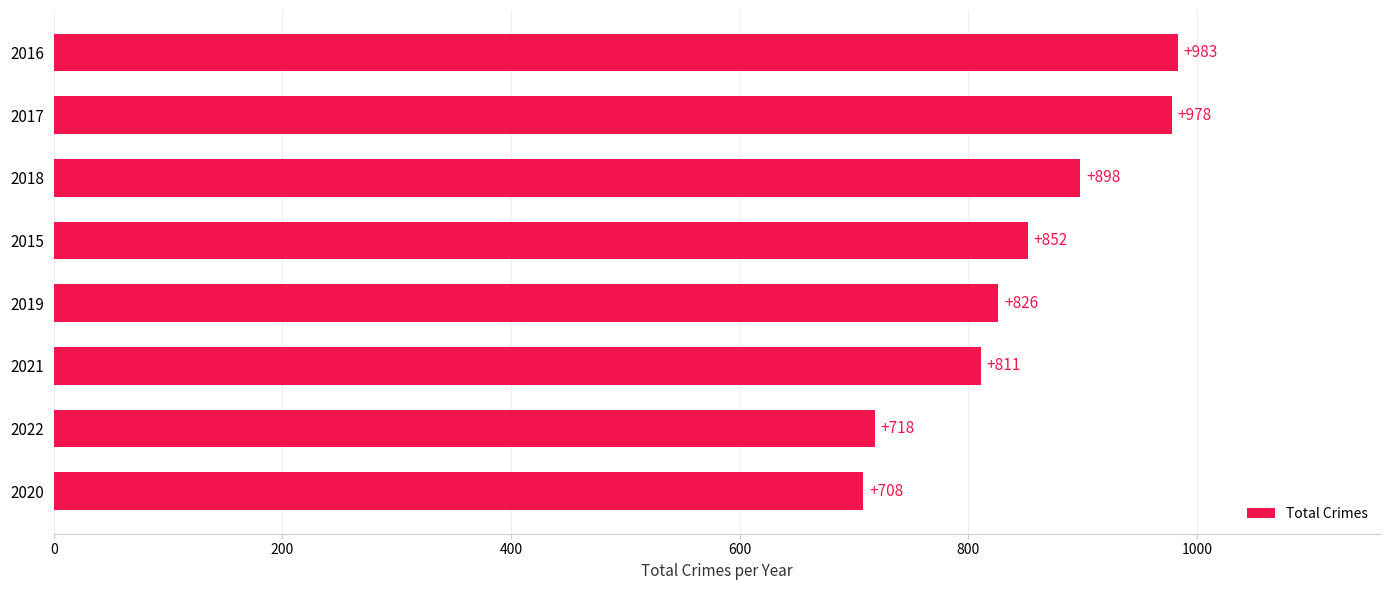

Which has a higher value, 2019 or 2021?

2019